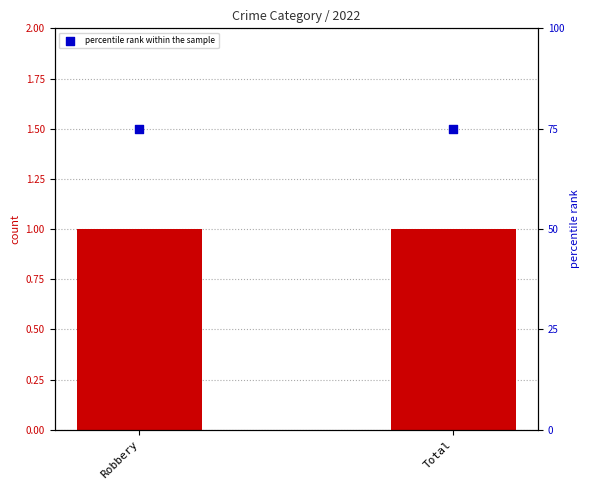

Which series has the largest total across all categories?

percentile rank within the sample